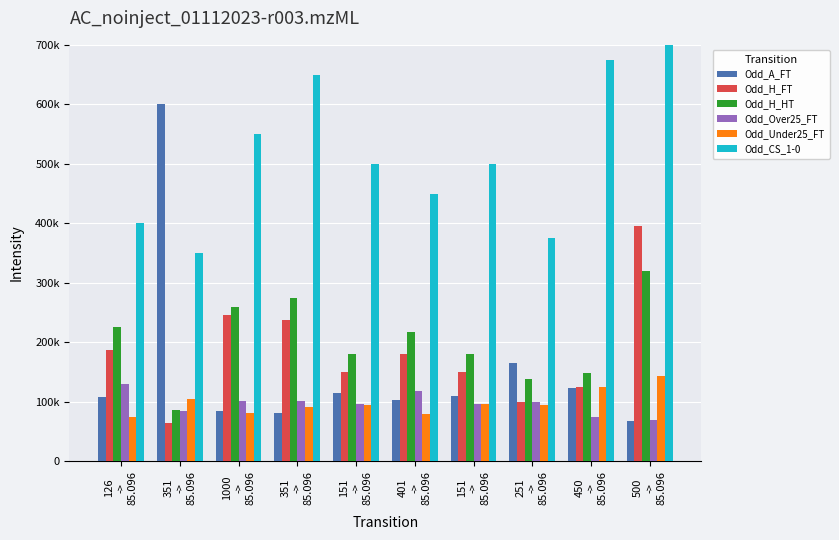

What is the label of the 8th bar from the right?

1000
->
85.096